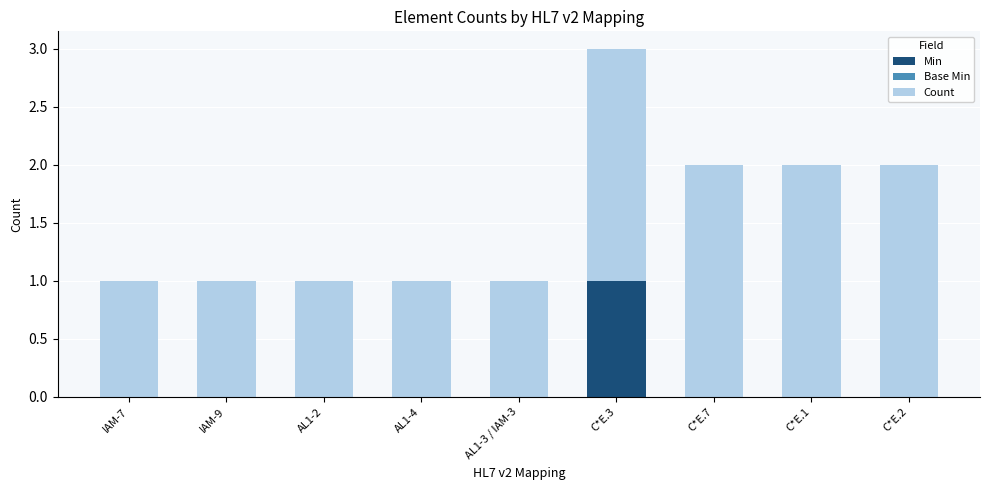

How many data points does each series have?

9